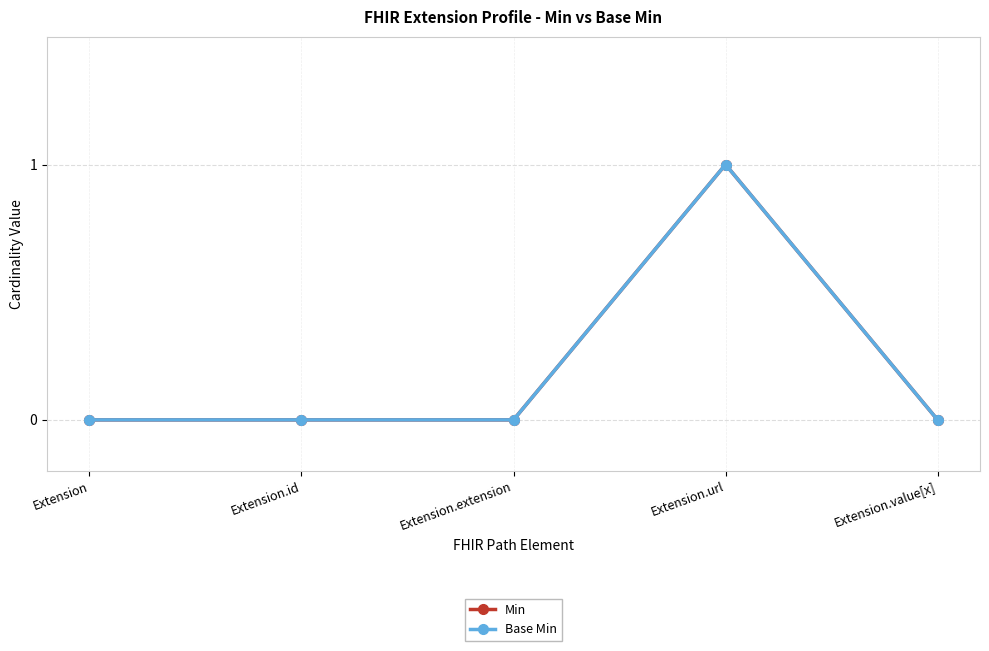

How many values in Base Min are above zero?

1